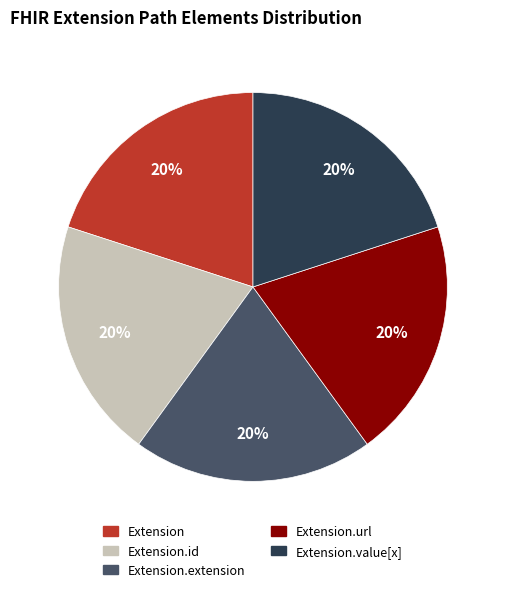

Is there a majority slice in this chart?

No